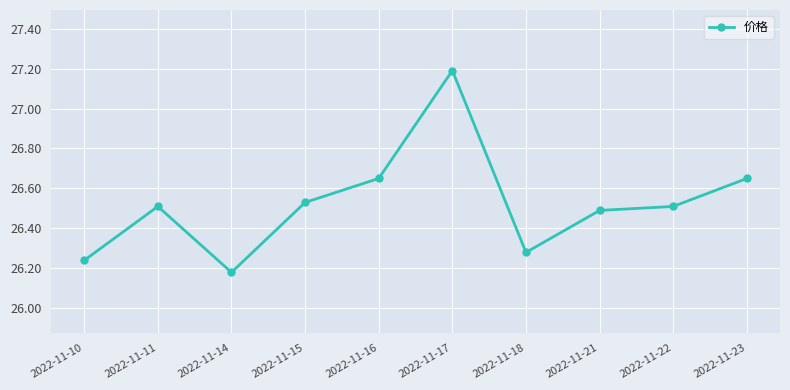

At which label is the value closest to 26?

2022-11-14